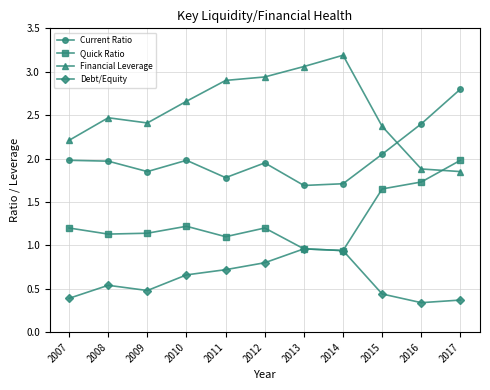

Where do Financial Leverage and Quick Ratio first cross each other?

2016 and 2017